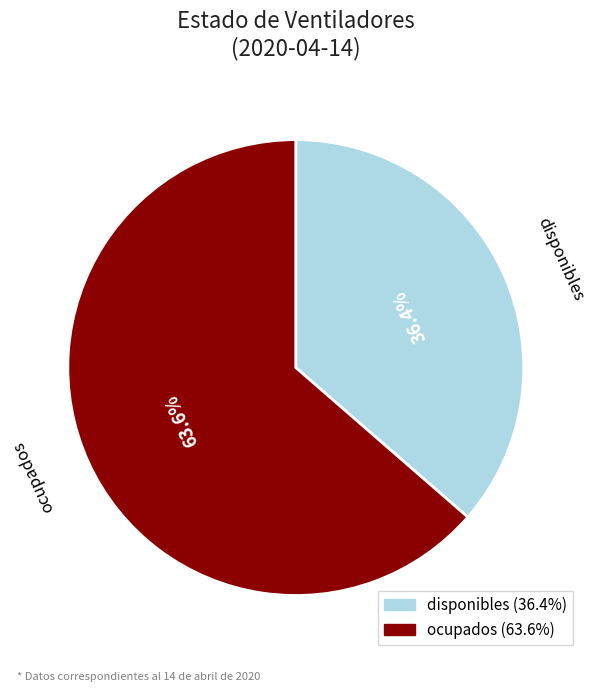

To the nearest percent, what is the average slice percentage?

50%